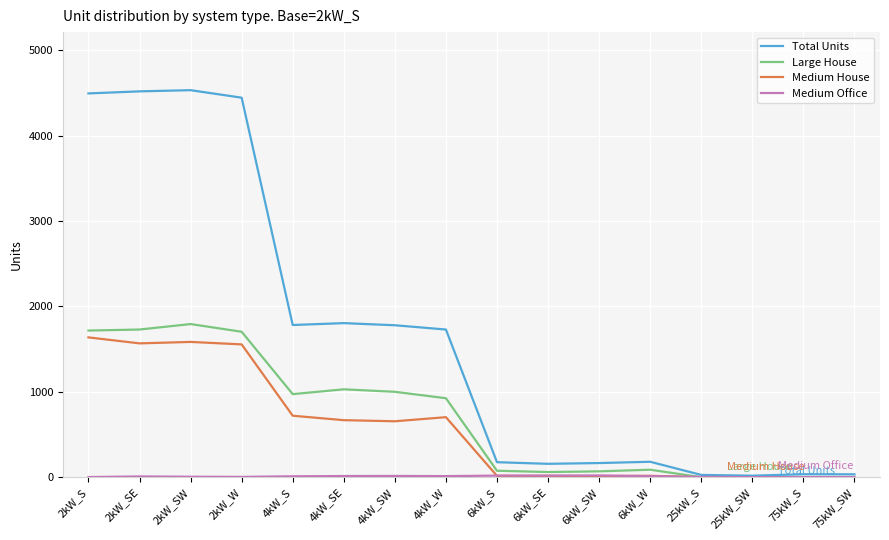

At which label is Medium House closest to 818?

4kW_S